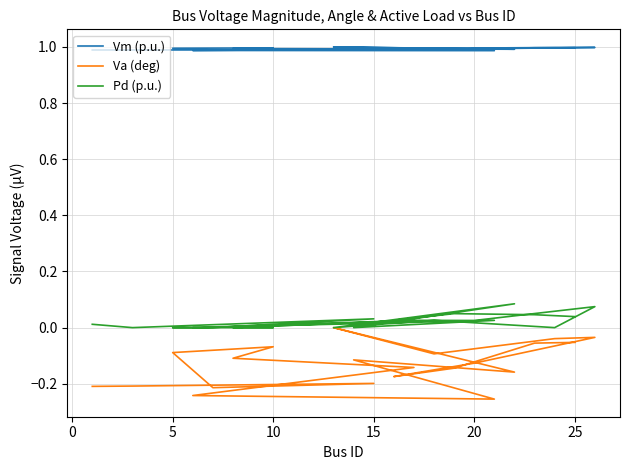

True or false: Va (deg) has a value of -0.1 at 0.

False